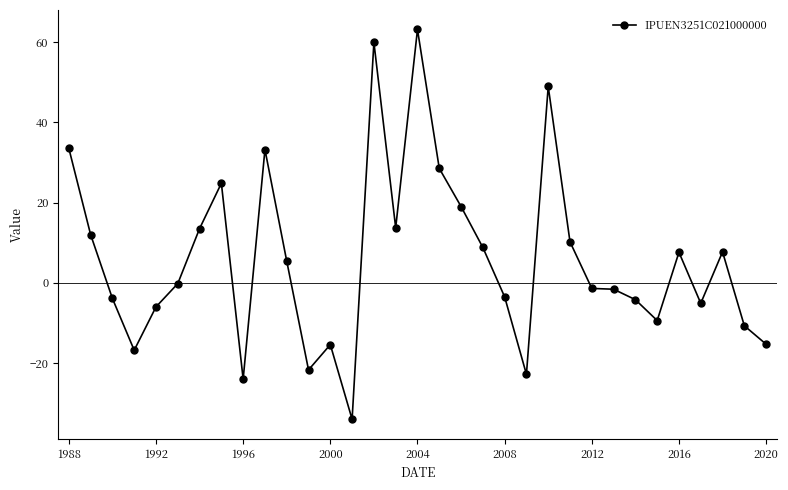

What is the value of the 14th point from the left?

-34.0